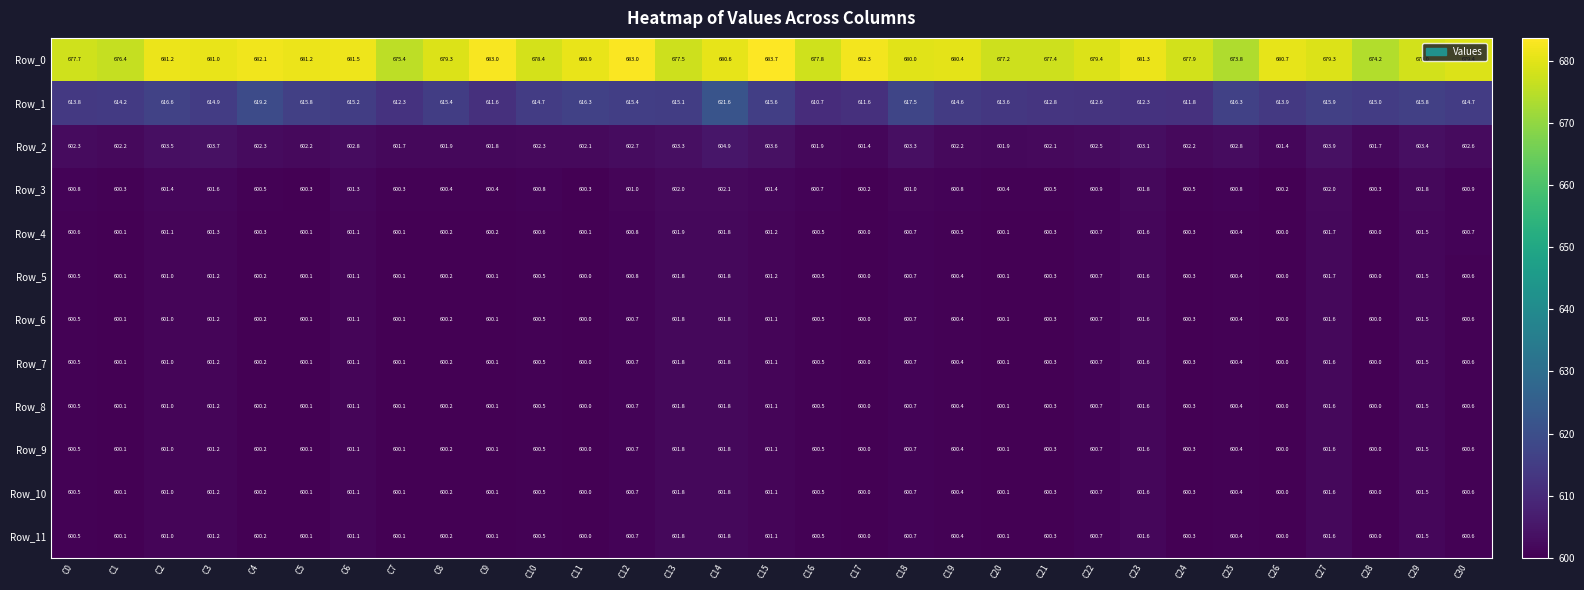

What is the maximum value for Row_10?

601.8